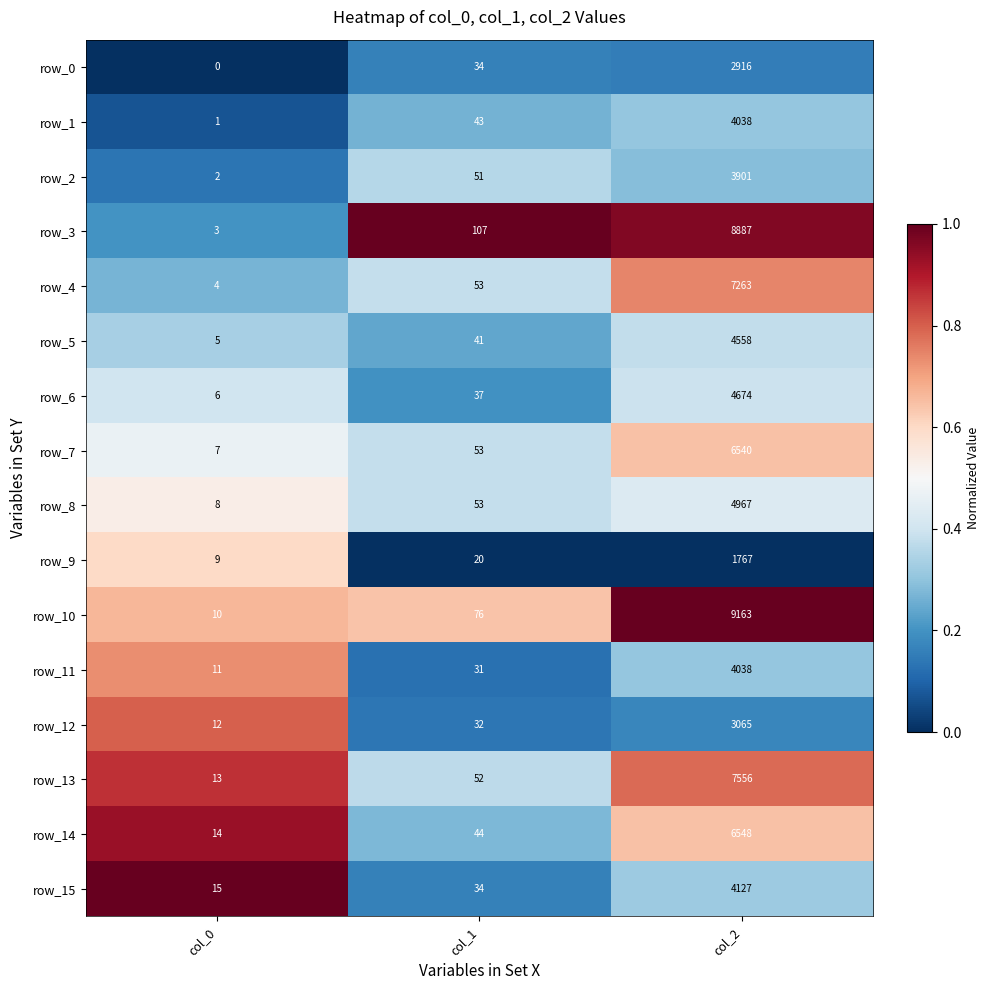

Which series has the largest total across all categories?

row_10